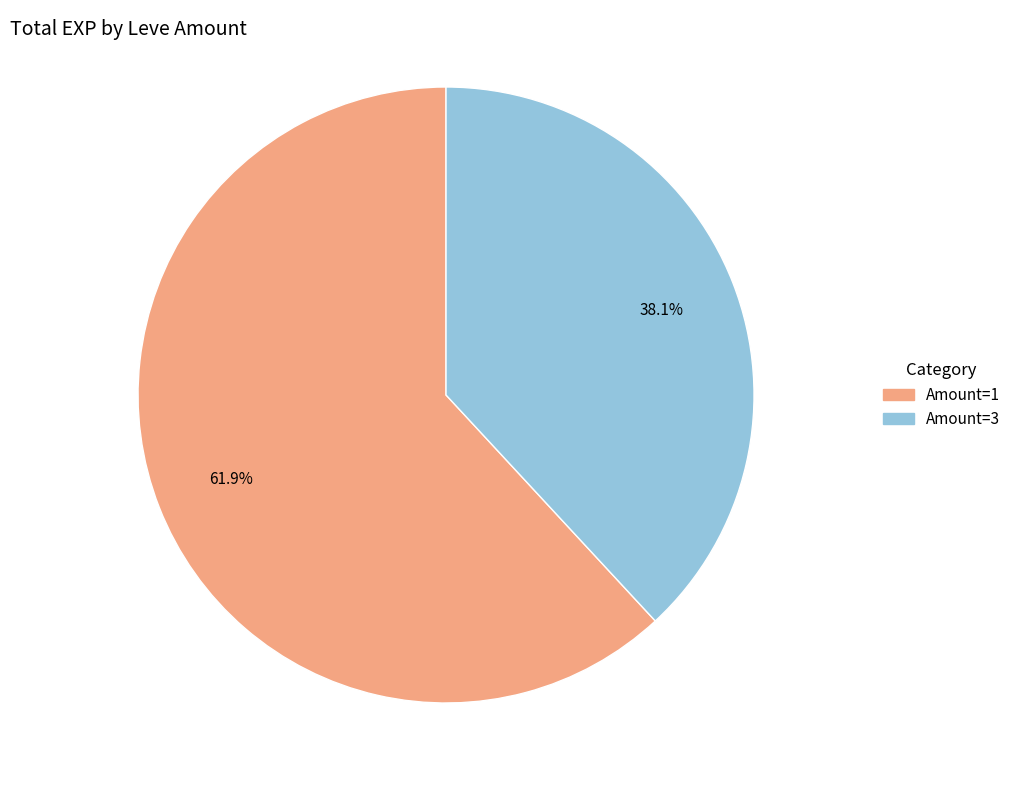

How many slices are in this pie chart?

2